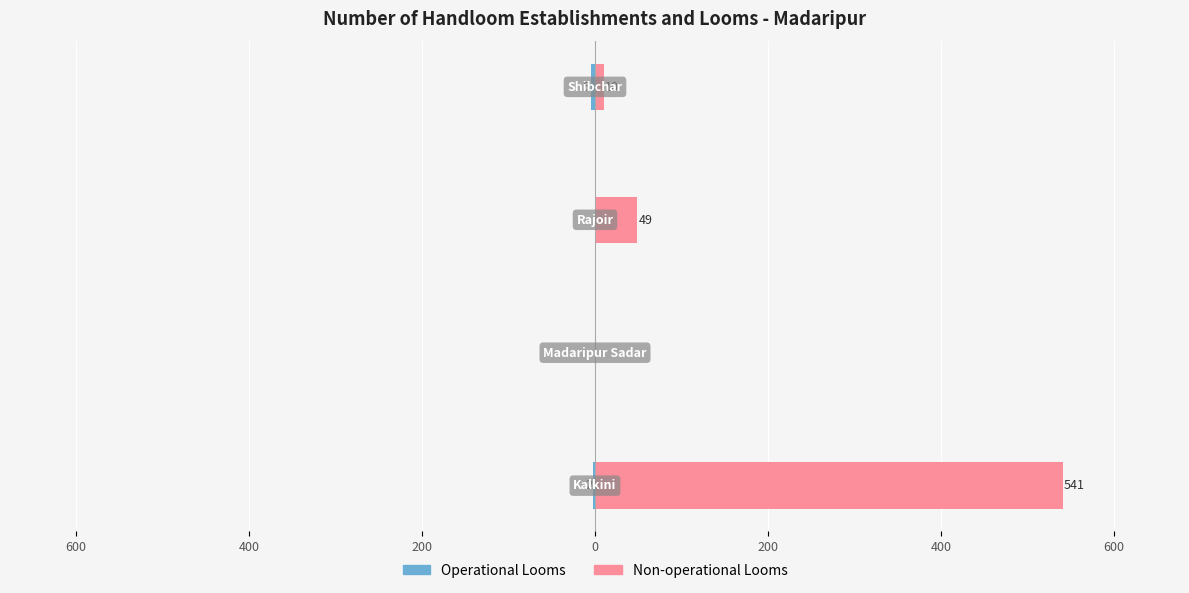

What is the maximum value shown in the chart?

541